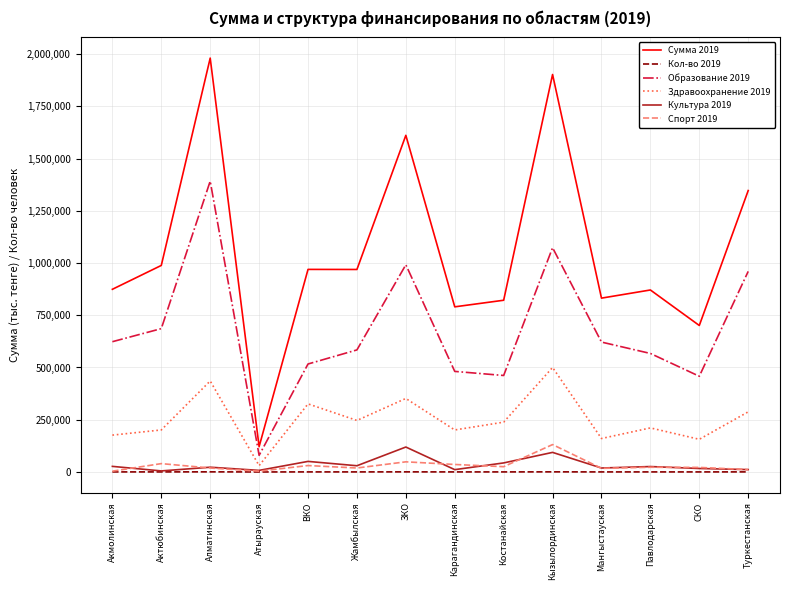

What is the difference between the Сумма 2019 values at Акмолинская and Актюбинская?

114227